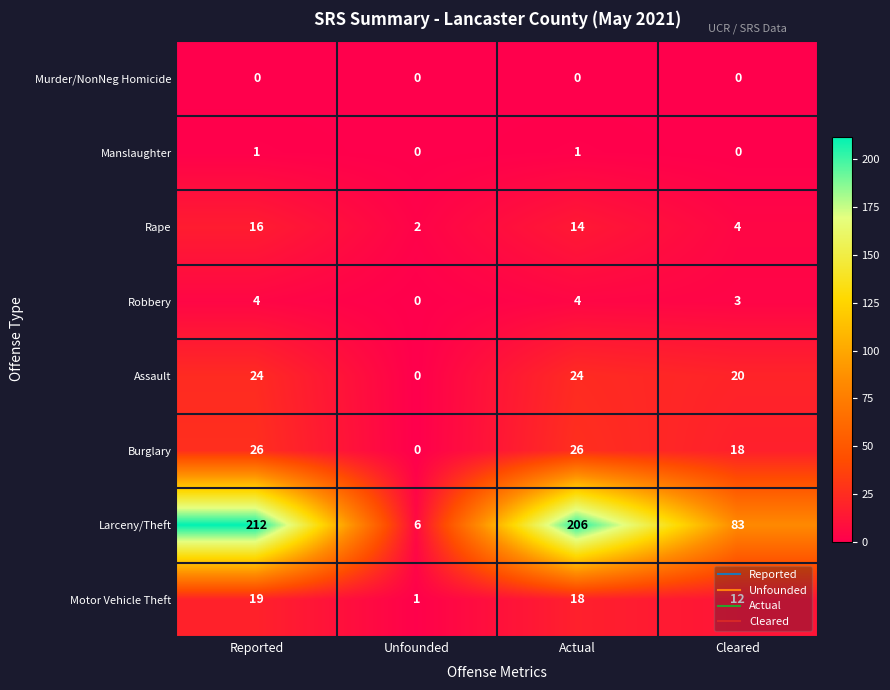

The value of Burglary at Actual is 26. True or false?

True